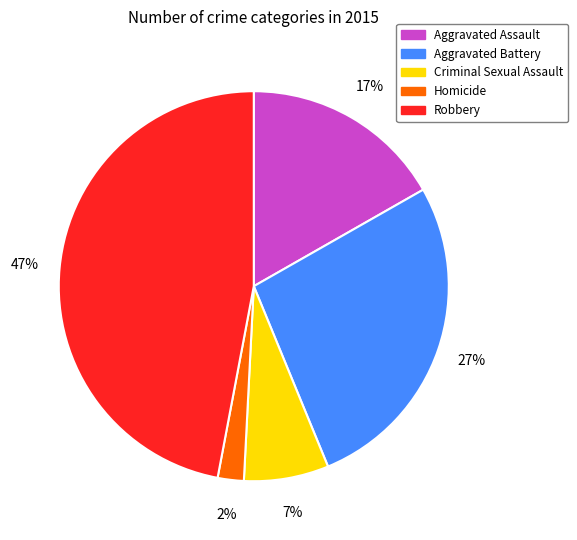

How many slices are in this pie chart?

5